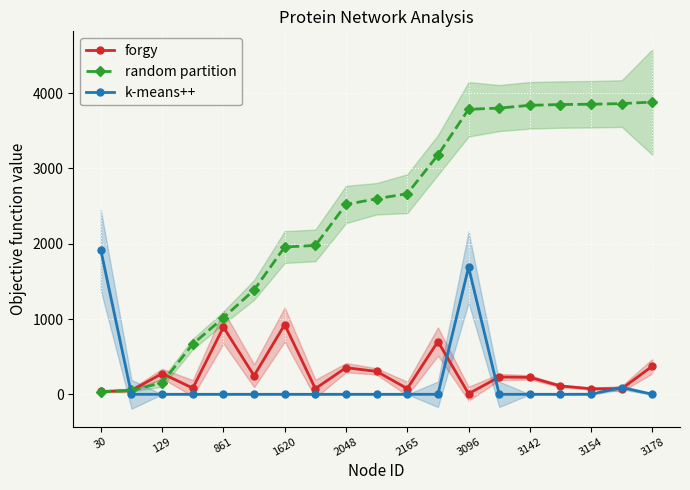

What is the maximum value for k-means++?

1913